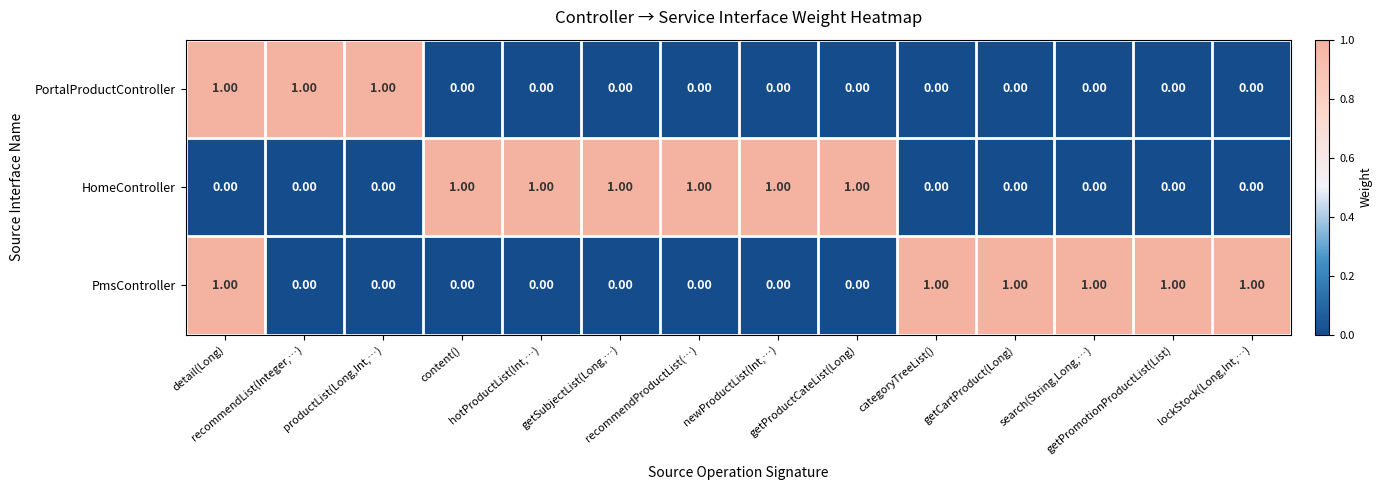

How many data points does each series have?

14